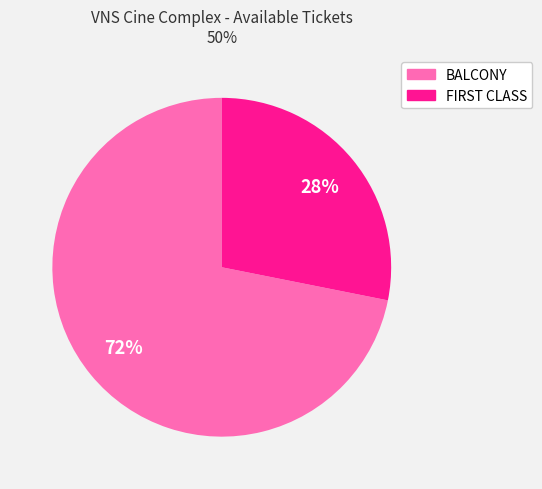

What is the largest slice in the pie chart?

BALCONY